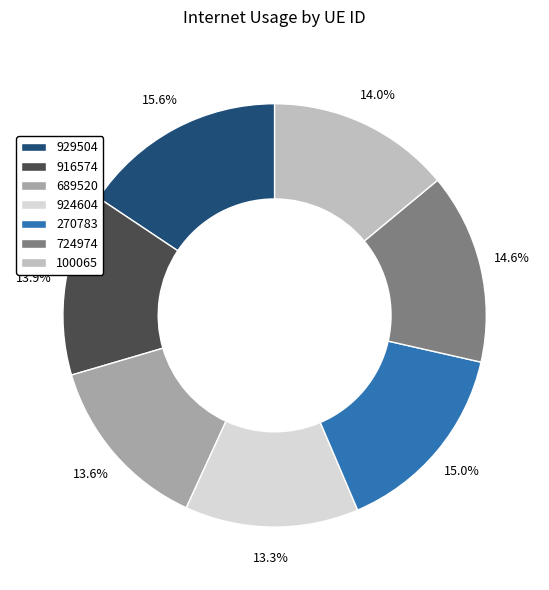

Between 724974 and 916574, which is larger?

724974